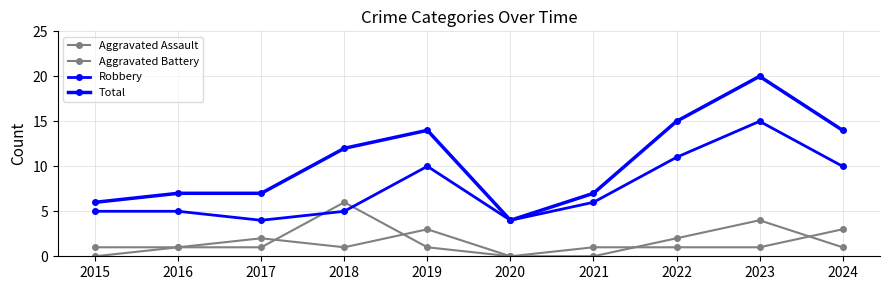

How many categories are shown in the chart?

10